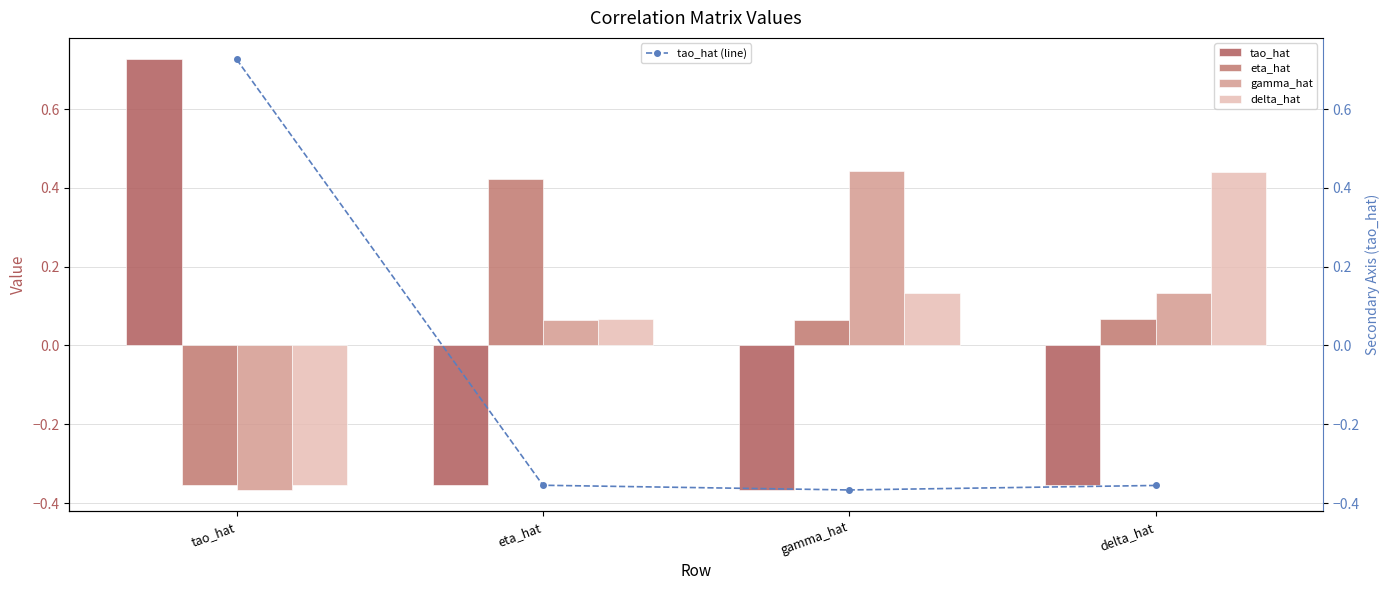

Which series has the widest spread of values?

tao_hat